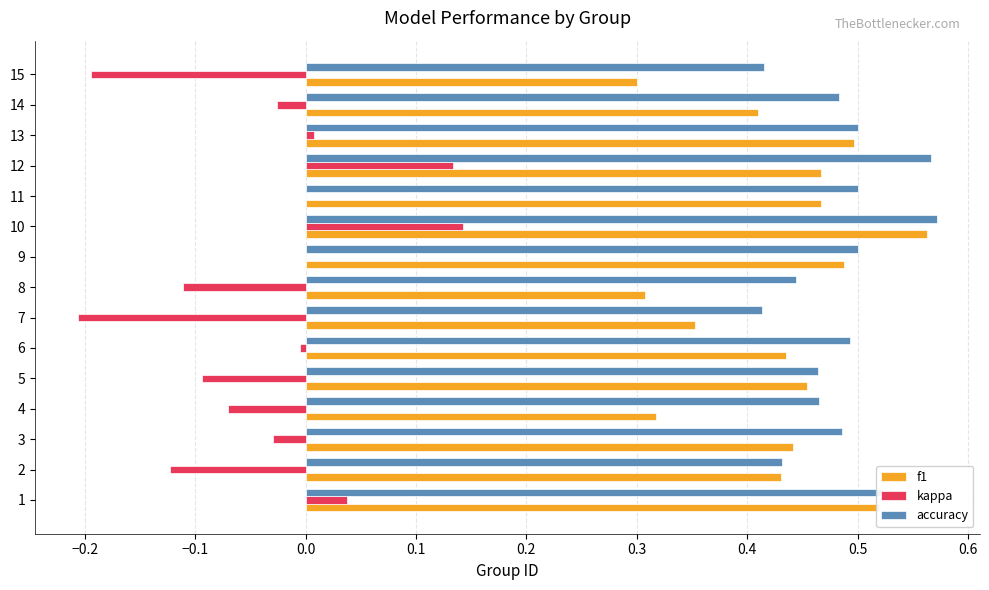

True or false: kappa has a value of -0.1 at 2.

True